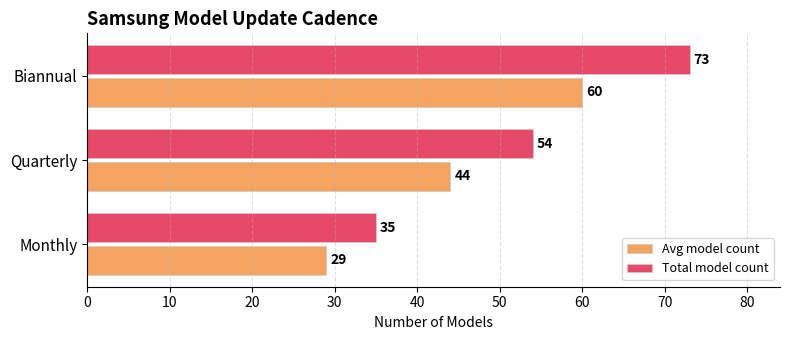

At which label does Total model count reach its peak?

Biannual